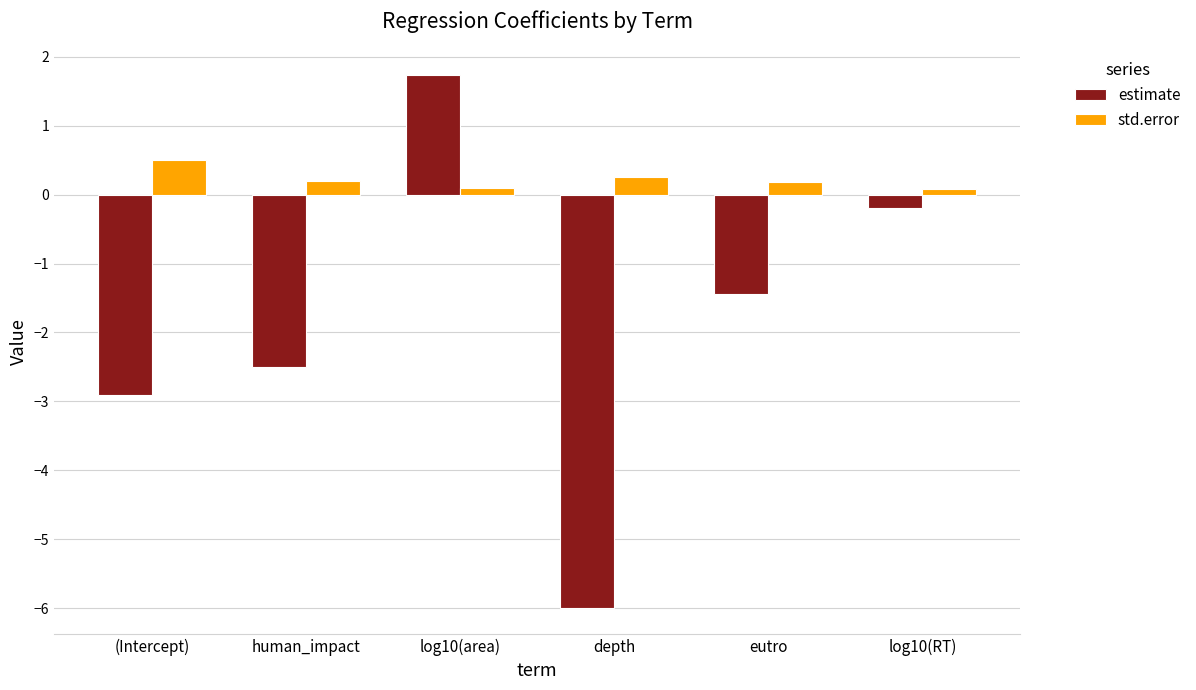

True or false: std.error has a value of 0.1 at log10(area).

True